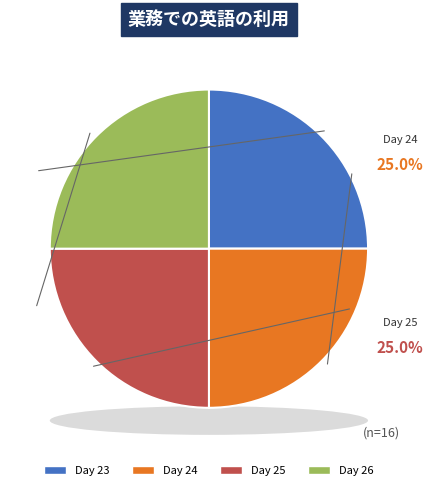

Approximately how many times larger is the value at 26 compared to 23?

1.0